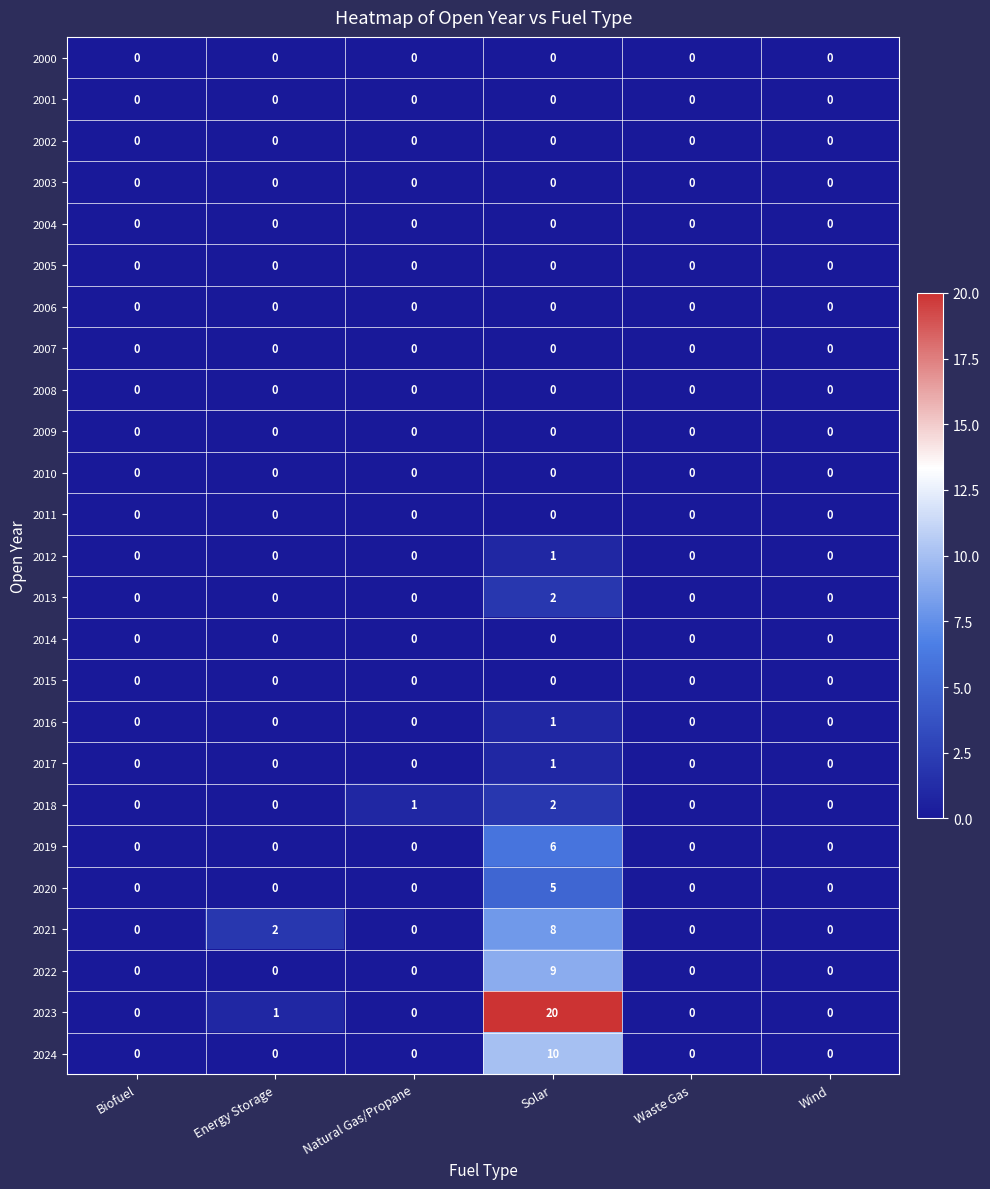

The value of 2010 at Waste Gas is 0. True or false?

True